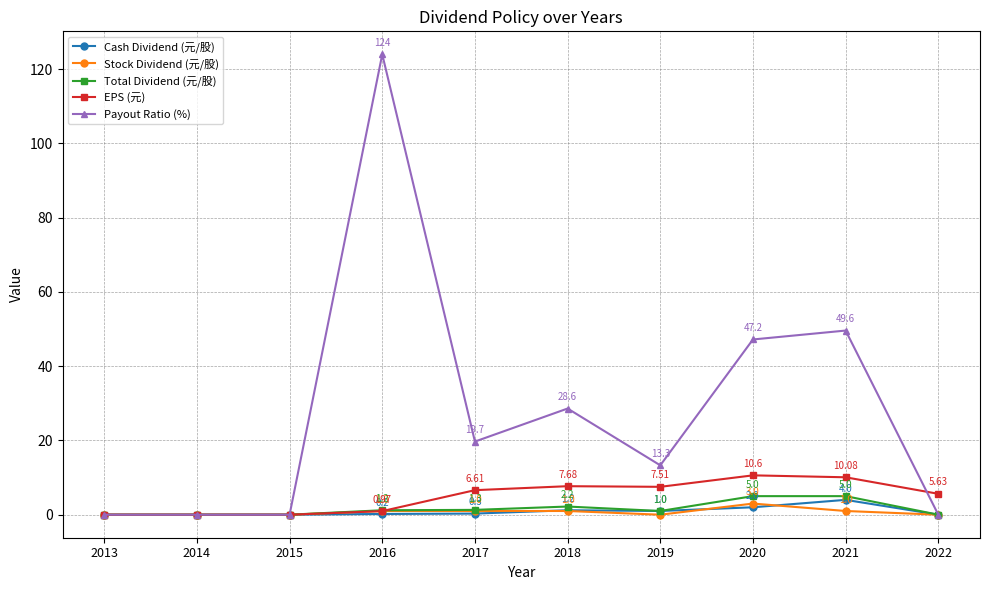

What are all the series names shown in the legend?

Cash Dividend (元/股), Stock Dividend (元/股), Total Dividend (元/股), EPS (元), Payout Ratio (%)